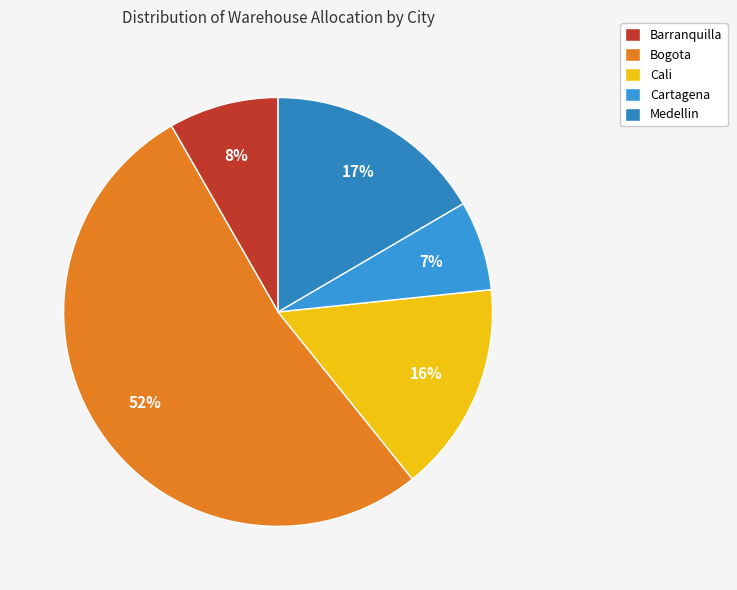

Combined, do Cali and Barranquilla account for over 50%?

No